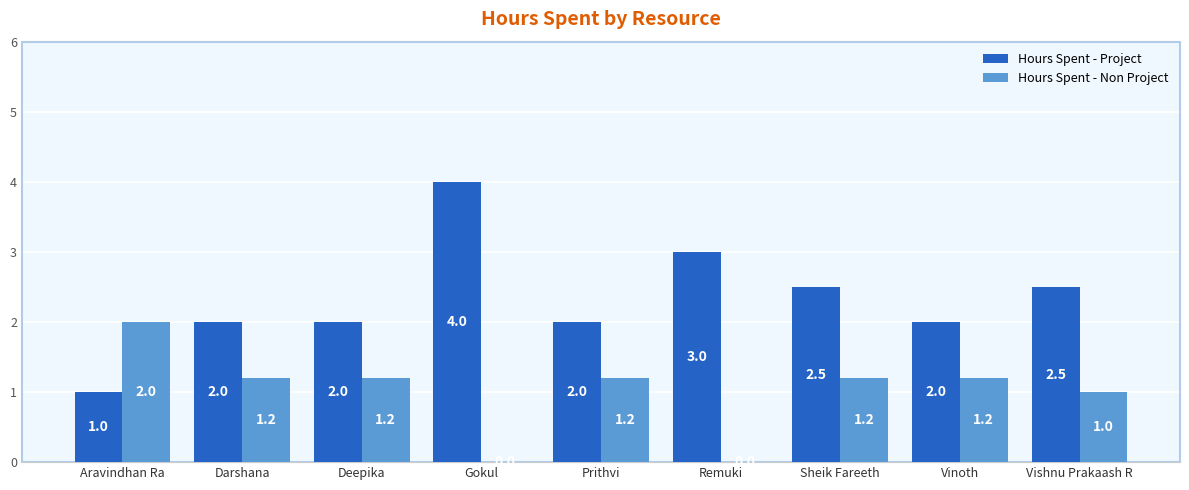

What is the maximum value shown in the chart?

4.0